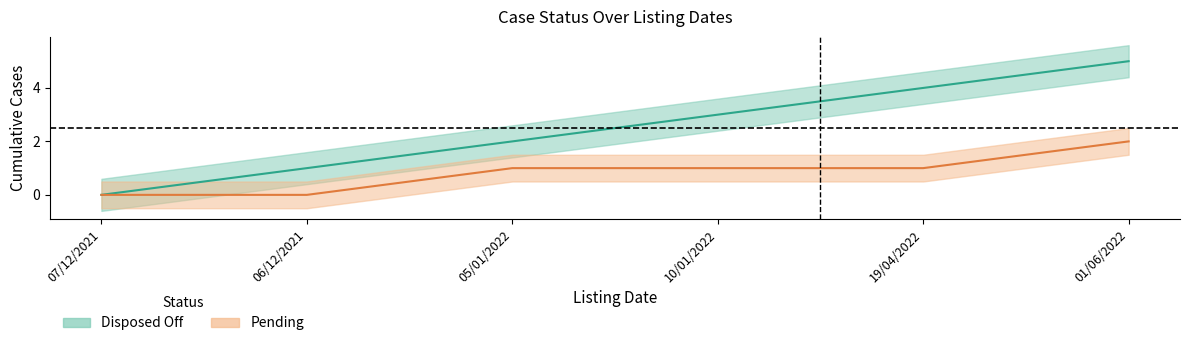

What is the maximum value shown in the chart?

5